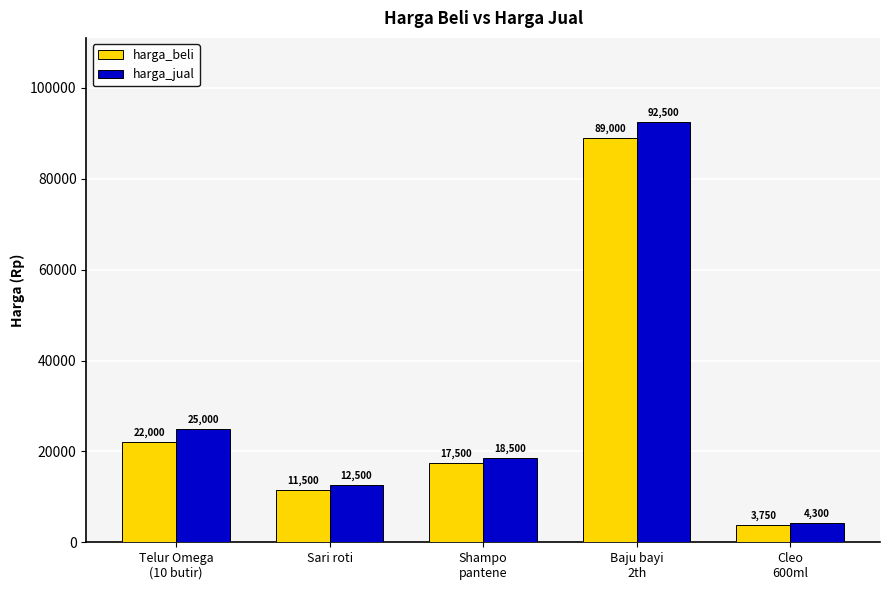

At Baju bayi
2th, list the series in order from smallest to largest.

harga_beli, harga_jual